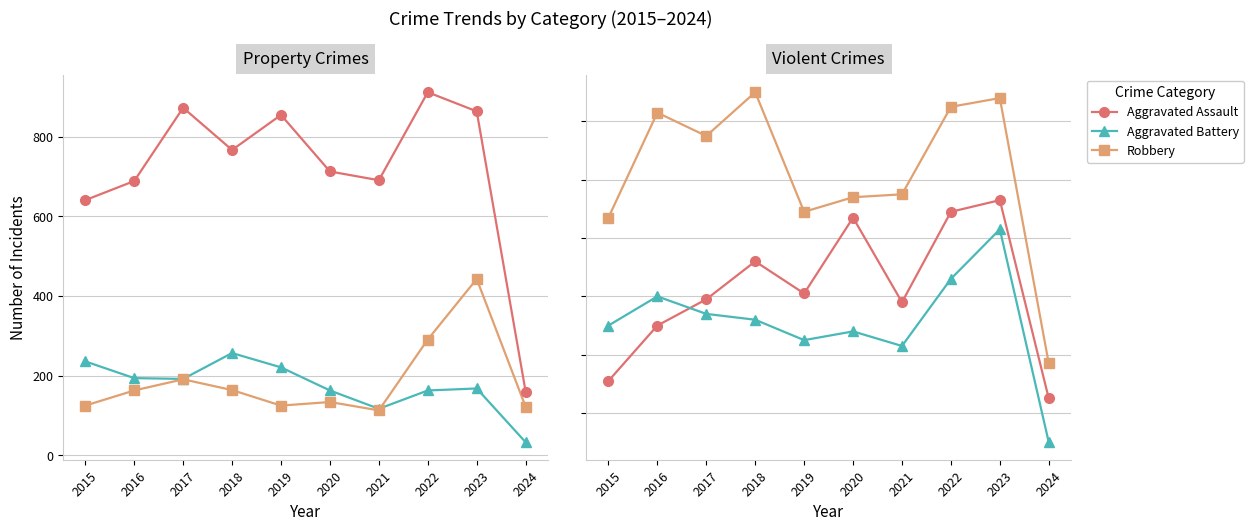

Reading right to left, transcribe all the data shown in this chart.

Burglary: 2024=33	2023=168	2022=163	2021=117	2020=163	2019=221	2018=257	2017=192	2016=194	2015=236
Motor Vehicle Theft: 2024=122	2023=443	2022=291	2021=113	2020=134	2019=125	2018=164	2017=191	2016=163	2015=125
Theft: 2024=160	2023=864	2022=912	2021=691	2020=713	2019=855	2018=767	2017=873	2016=689	2015=641
Aggravated Assault: 2024=25	2023=93	2022=89	2021=58	2020=87	2019=61	2018=72	2017=59	2016=50	2015=31
Aggravated Battery: 2024=10	2023=83	2022=66	2021=43	2020=48	2019=45	2018=52	2017=54	2016=60	2015=50
Robbery: 2024=37	2023=128	2022=125	2021=95	2020=94	2019=89	2018=130	2017=115	2016=123	2015=87